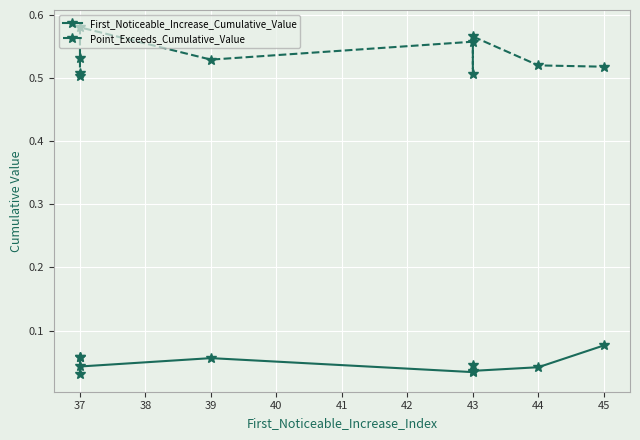

How many series are shown in this chart?

2